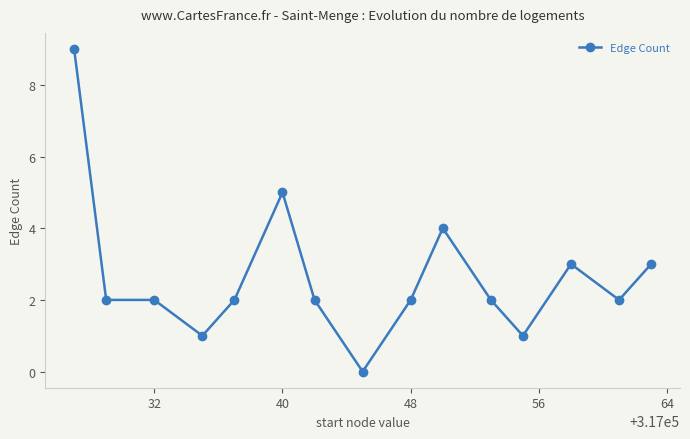

How many values are above zero?

14